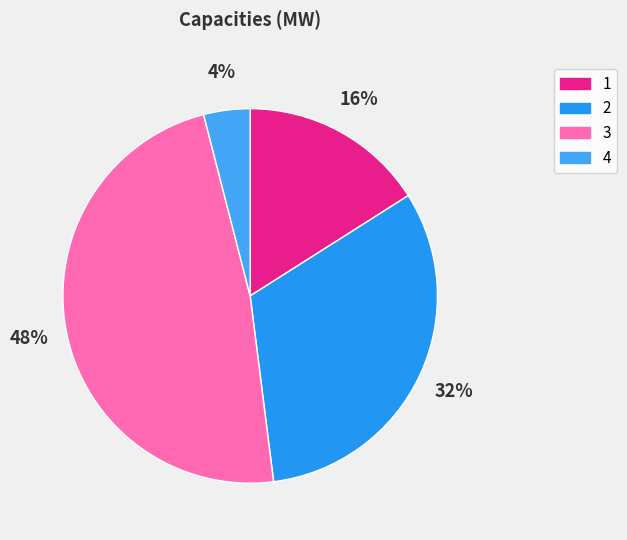

How many segments does this pie chart have?

4